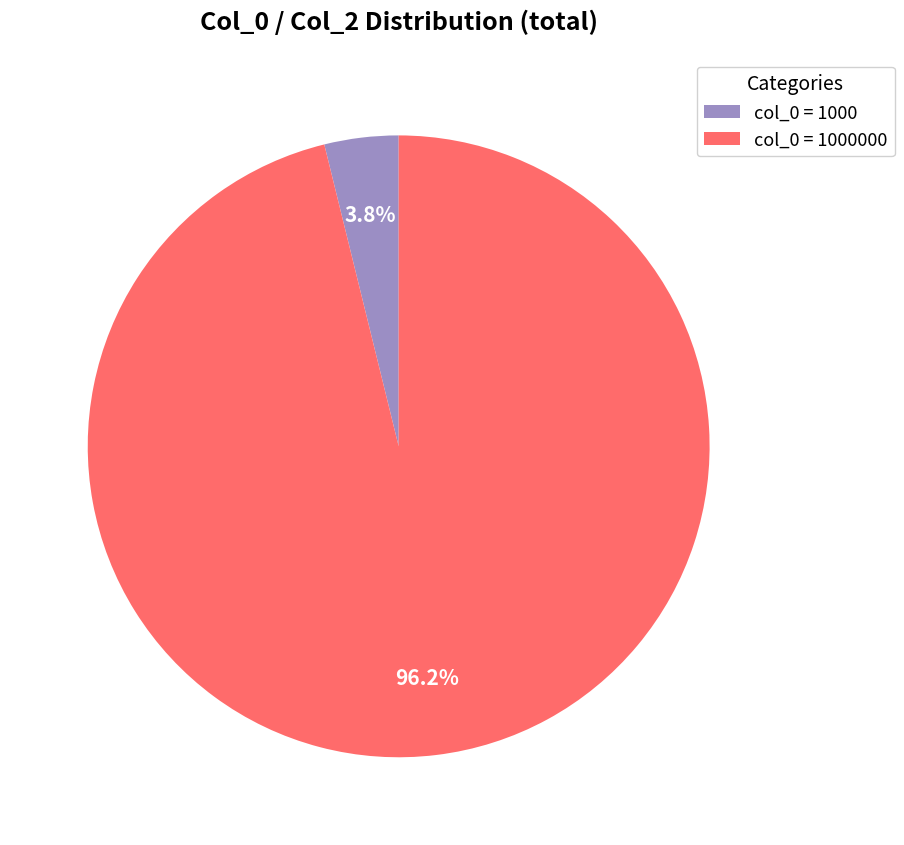

Which has a higher value, col_0 = 1000 or col_0 = 1000000?

col_0 = 1000000